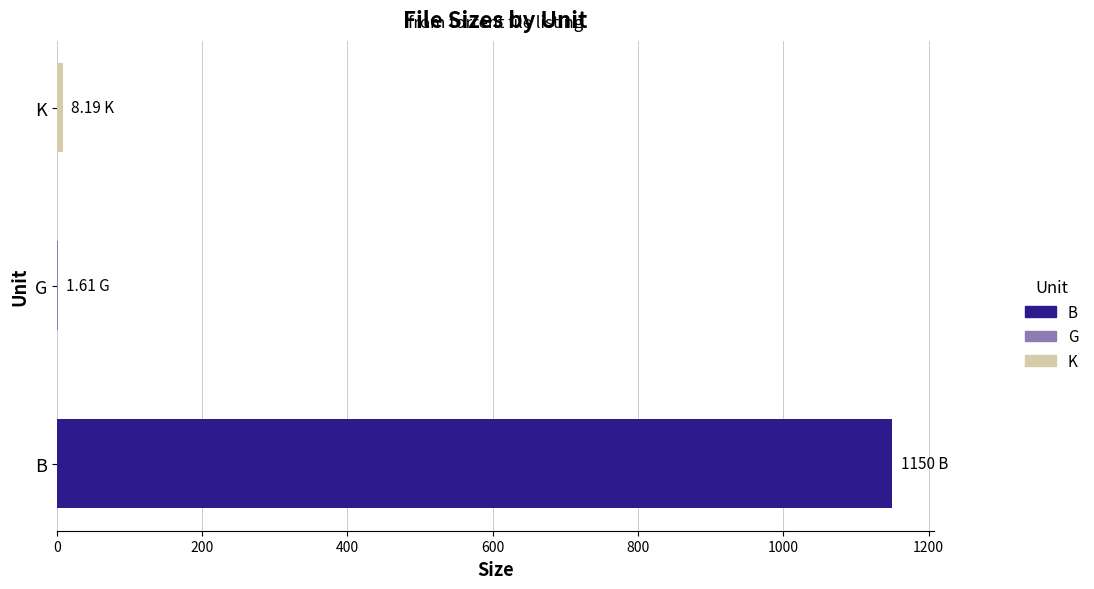

Which has a higher value, G or B?

B